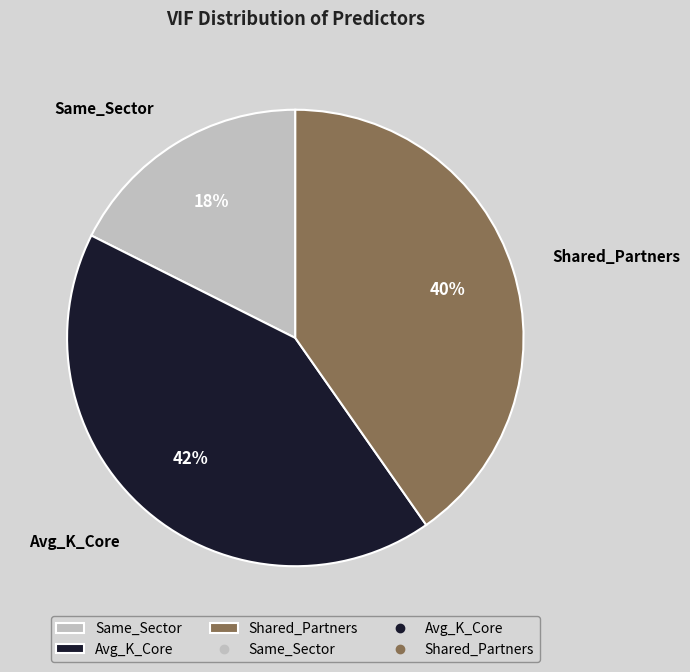

To the nearest percent, what is the average slice percentage?

33%